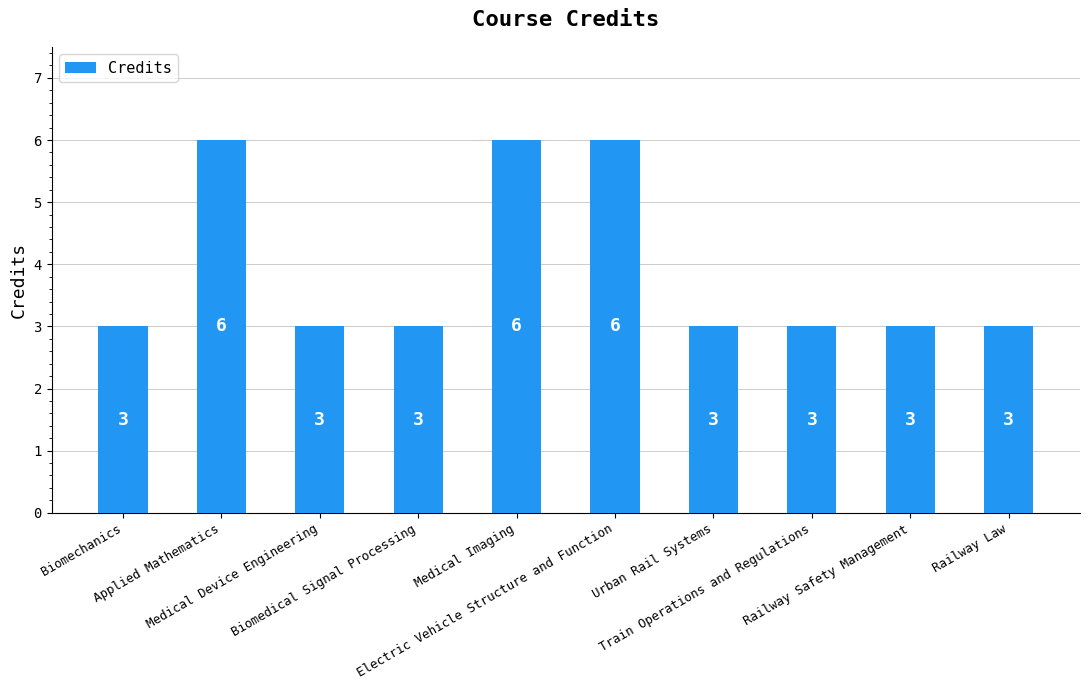

Reading left to right, transcribe all the data shown in this chart.

3	6	3	3	6	6	3	3	3	3